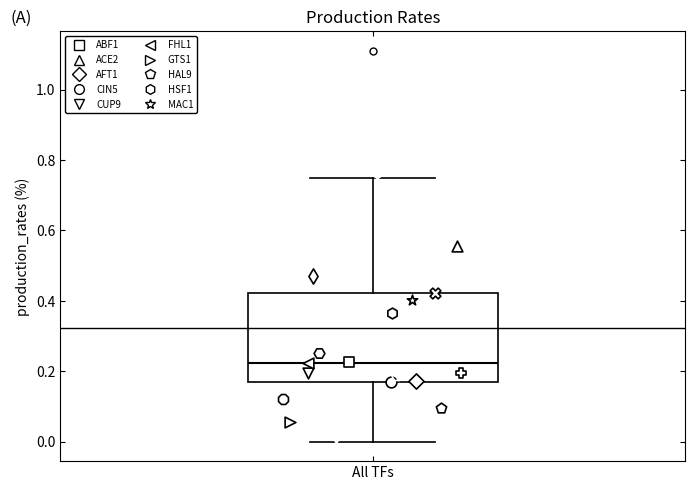

Where does the upper whisker of the box for All TFs end on the y-axis? The values are not printed on the chart, so give them approximately, as read against the axis.

0.74